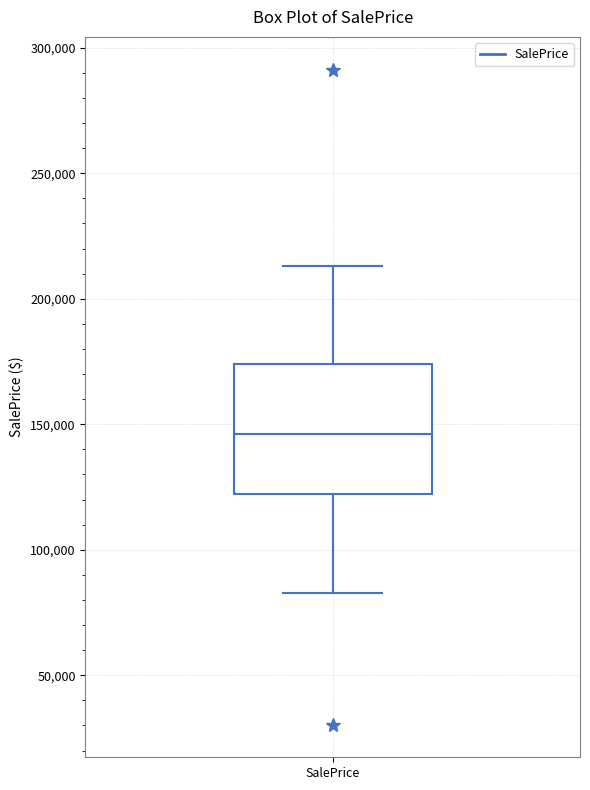

Read this box plot against the y-axis: the position of the median line, the range covered by the box, and the ends of both whiskers. The values are not printed on the chart, so give them approximately, as read against the axis.

median 145000, box 120000 to 175000, whiskers 85000 to 215000